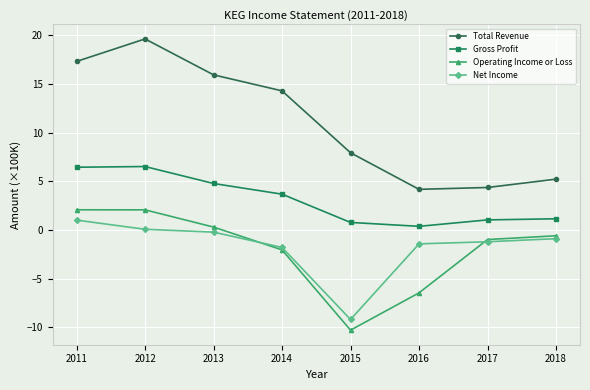

What is the total value across all series at 2011?

26.8